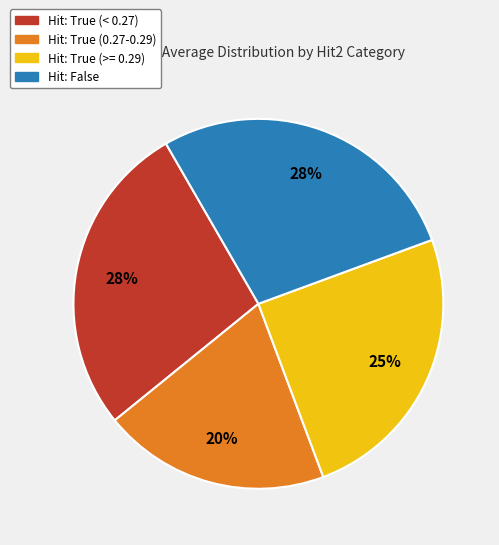

Is it true that Hit: True (>= 0.29) is 25% of the pie?

True